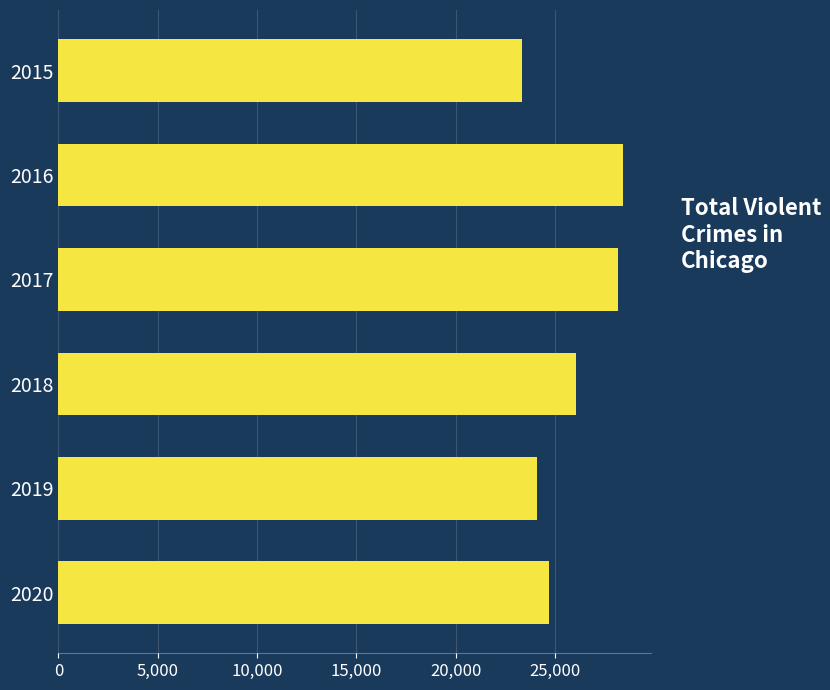

What is the maximum value shown in the chart?

28392